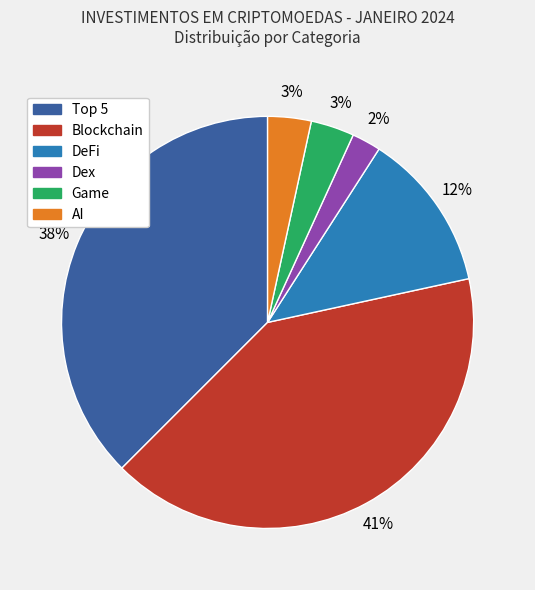

To the nearest percent, what portion does Dex represent?

2%